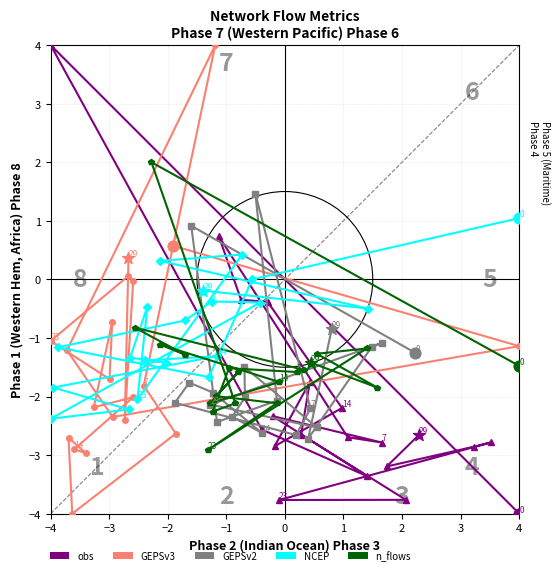

Is the value of GEPSv2 at −4 greater than the value of GEPSv3 at −2?

Yes